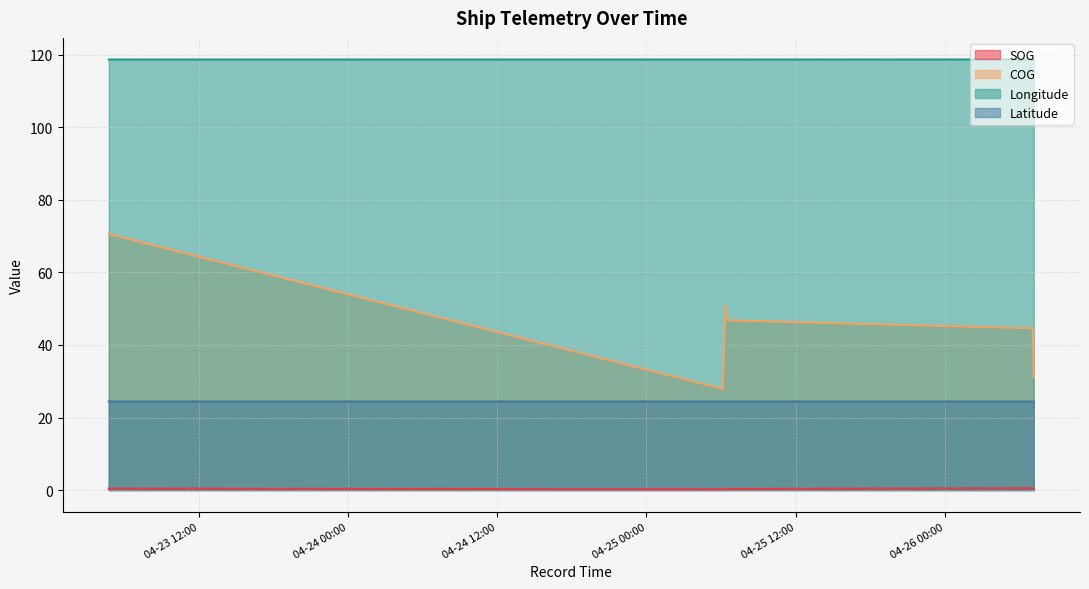

Which series changed the most between 2024-04-25 06:08:58 and 2024-04-26 07:04:44?

COG